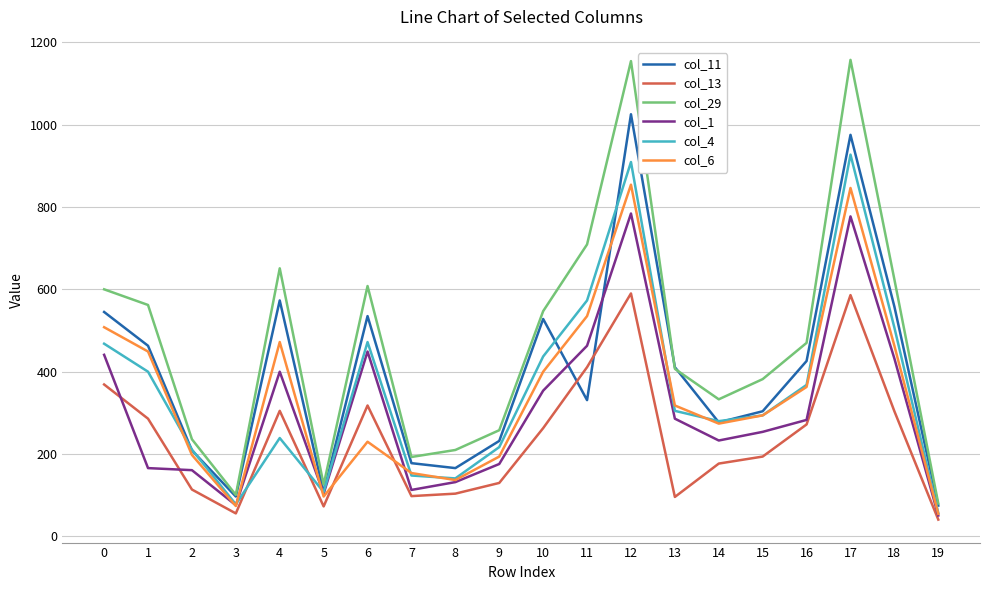

Which series has the largest total across all categories?

col_29